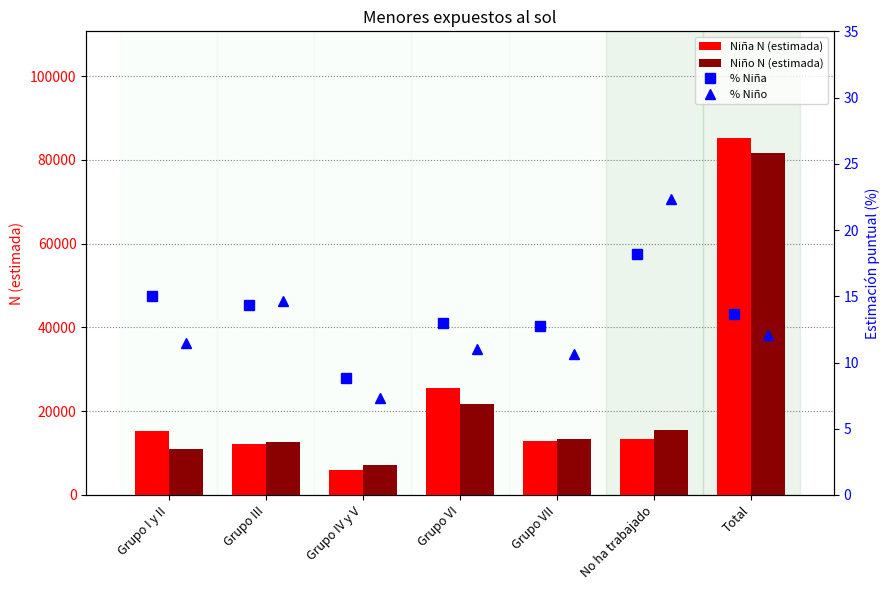

How many data points in Niño N (estimada) are less than 13285?

3